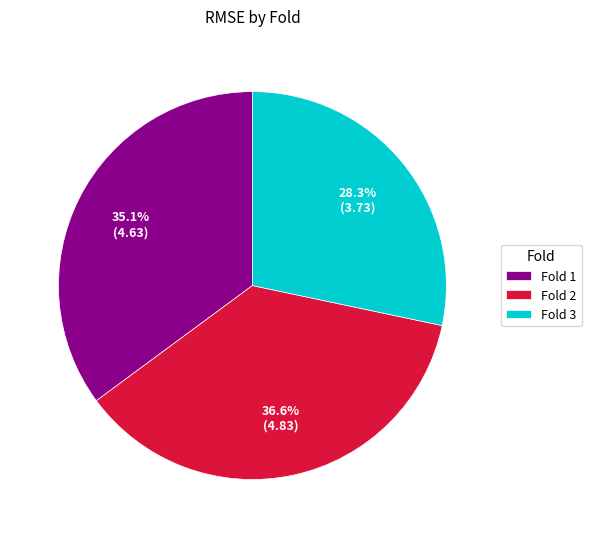

What is the total percentage of Fold 1 and Fold 2?

71.7%